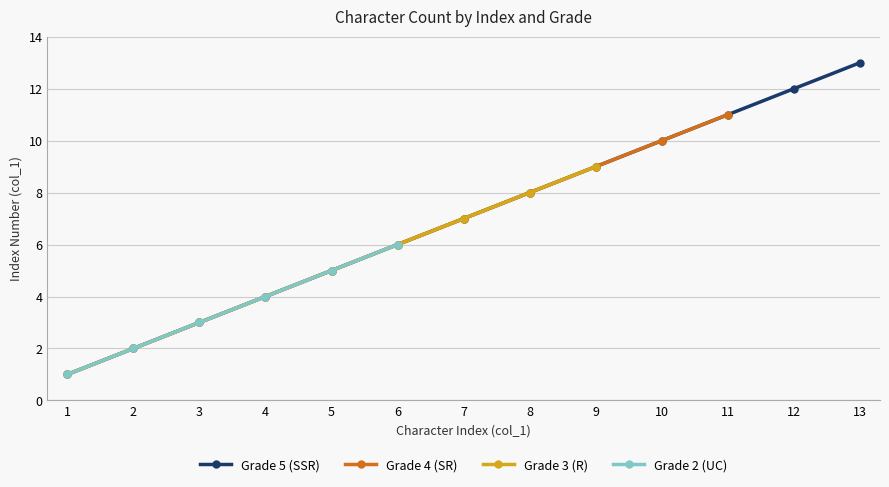

The value of Grade 5 (SSR) at 11 is 11. True or false?

True